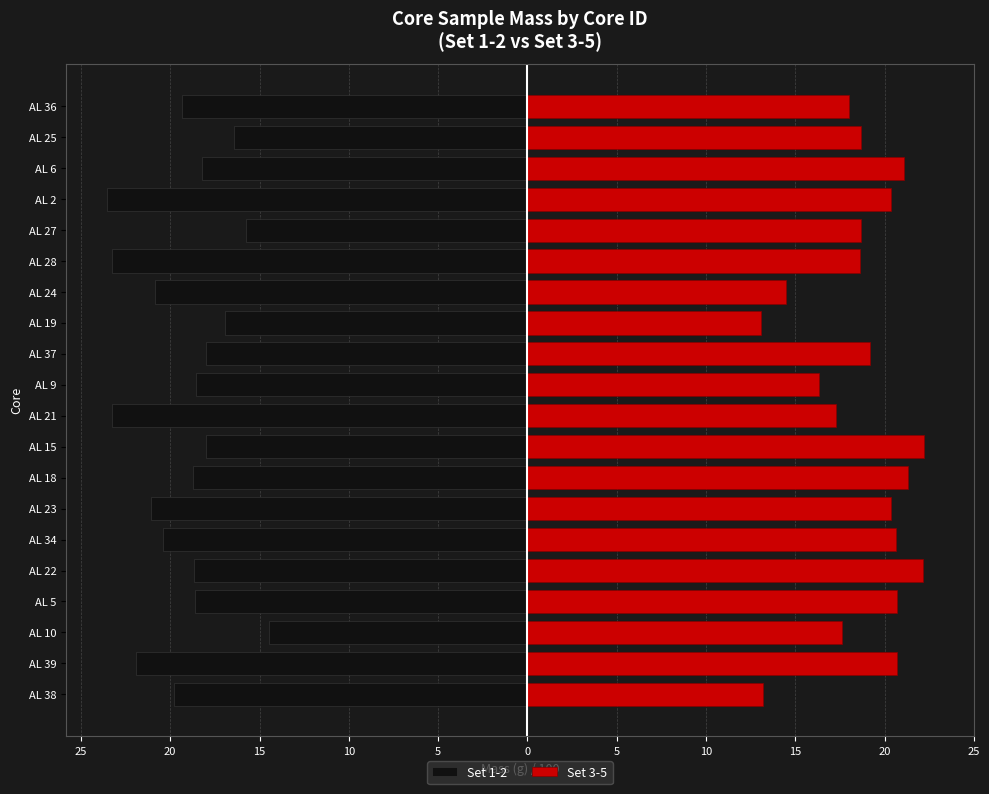

How many distinct data groups are displayed?

2